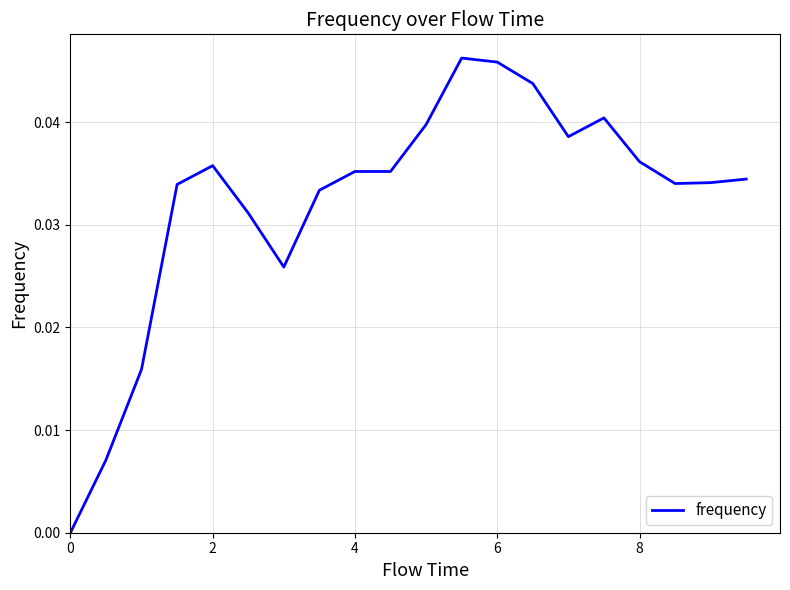

How many values are between 0 and 1?

20